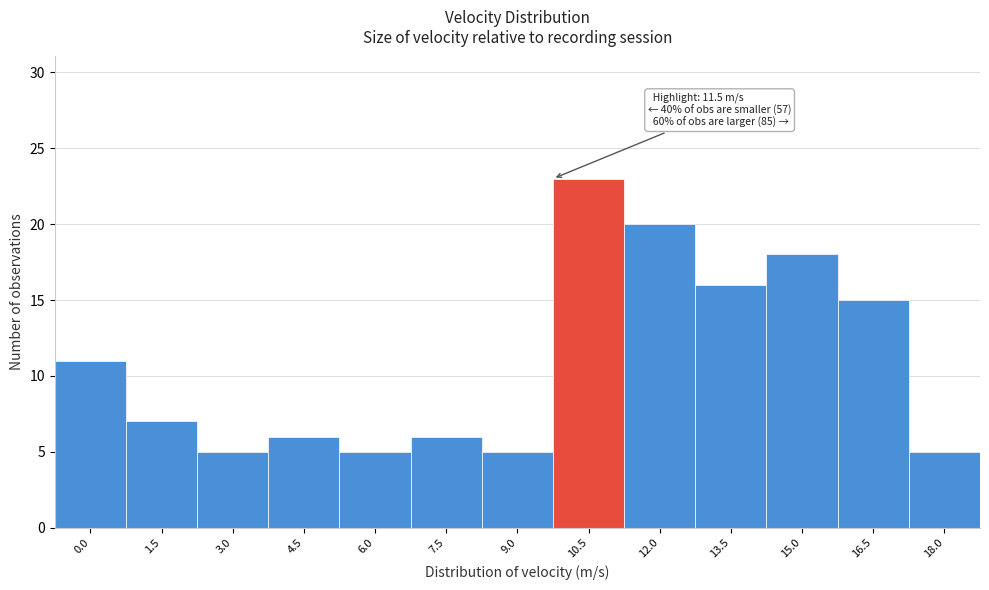

Reading right to left, list all the values displayed in this chart.

5	15	18	16	20	23	5	6	5	6	5	7	11